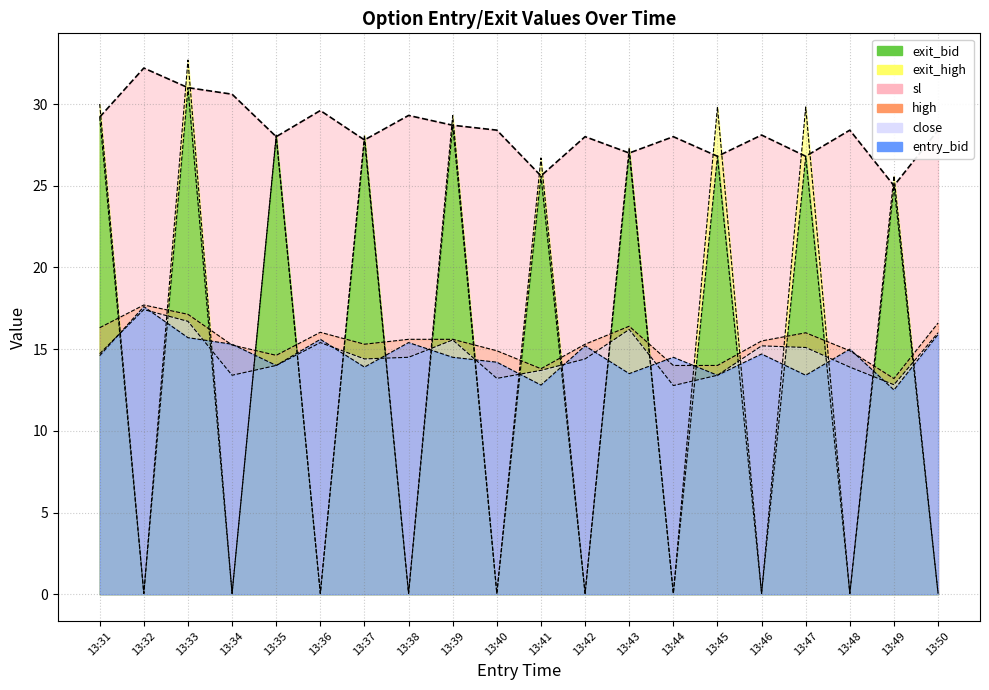

True or false: exit_bid has more than 2 interior local peaks.

True